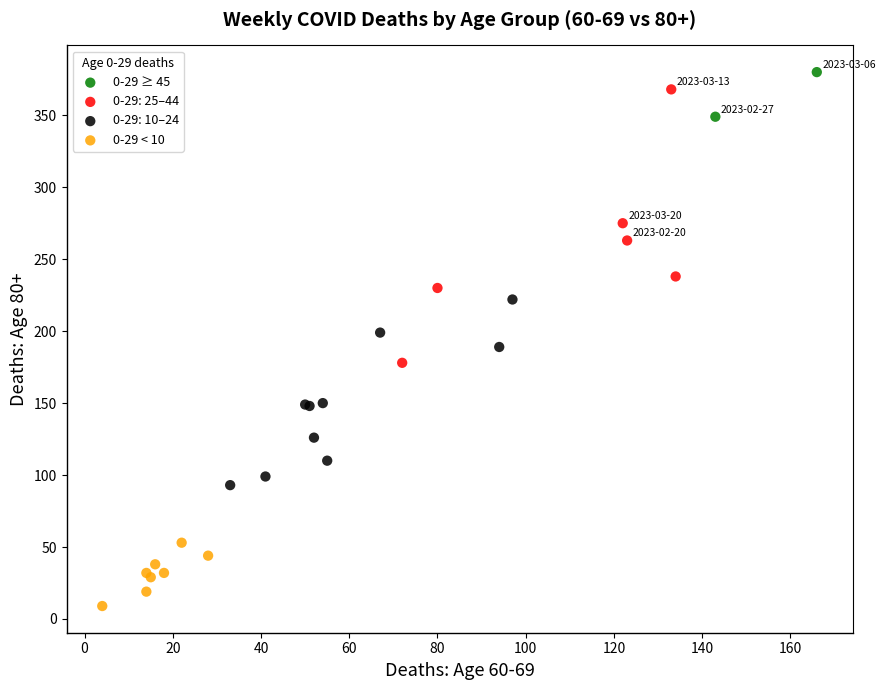

Which series reaches the maximum Y coordinate?

0-29 ≥ 45